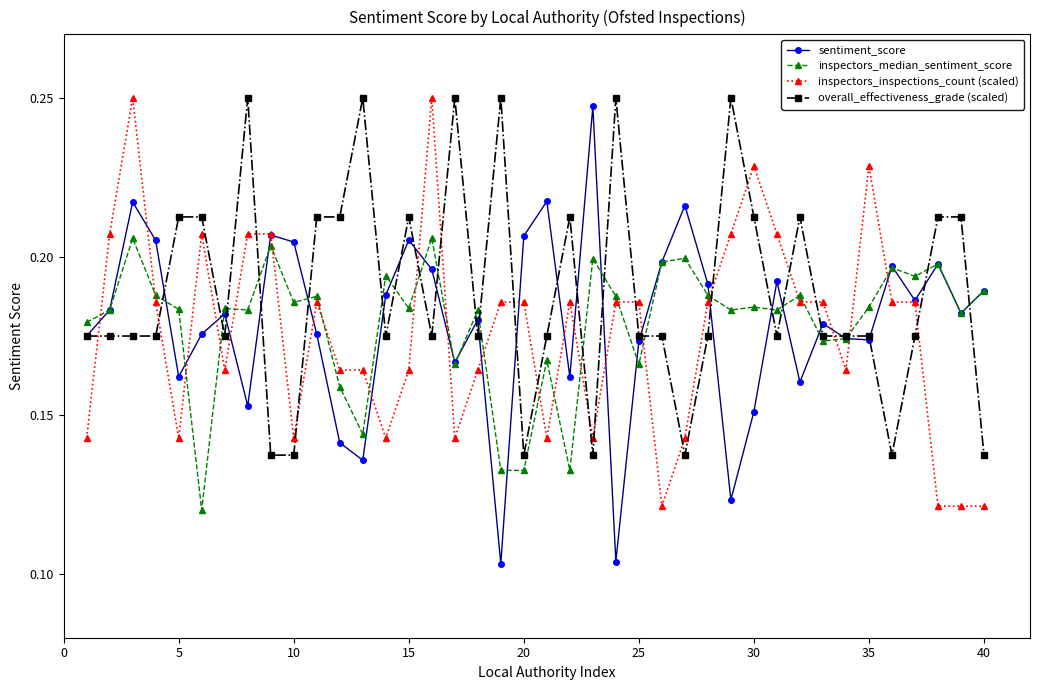

Which series has the largest total across all categories?

overall_effectiveness_grade (scaled)